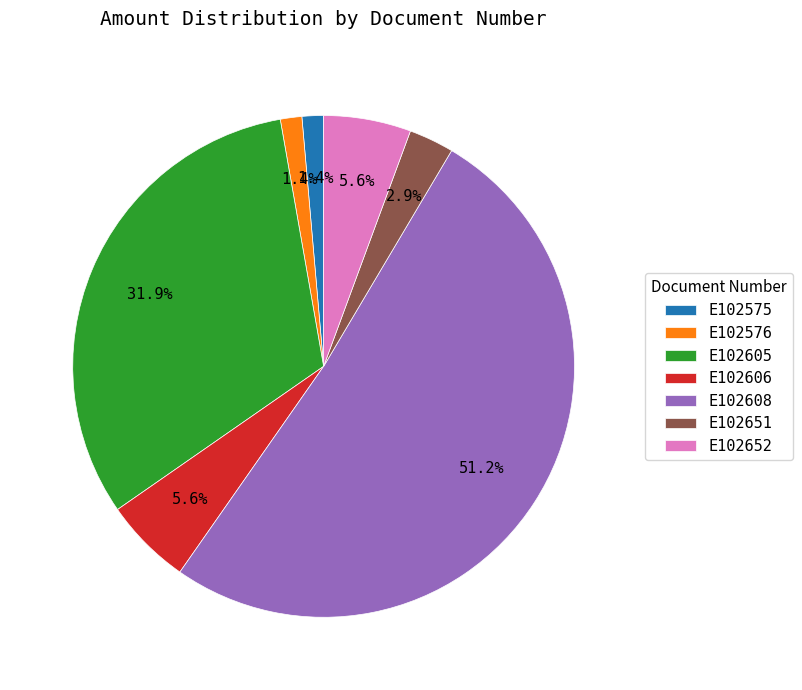

What is the largest slice in the pie chart?

E102608